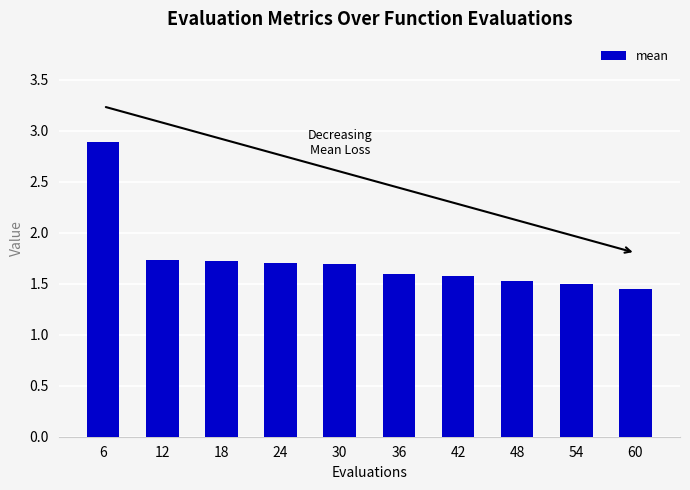

What is the ratio of the value at 6 to the value at 48?

1.9